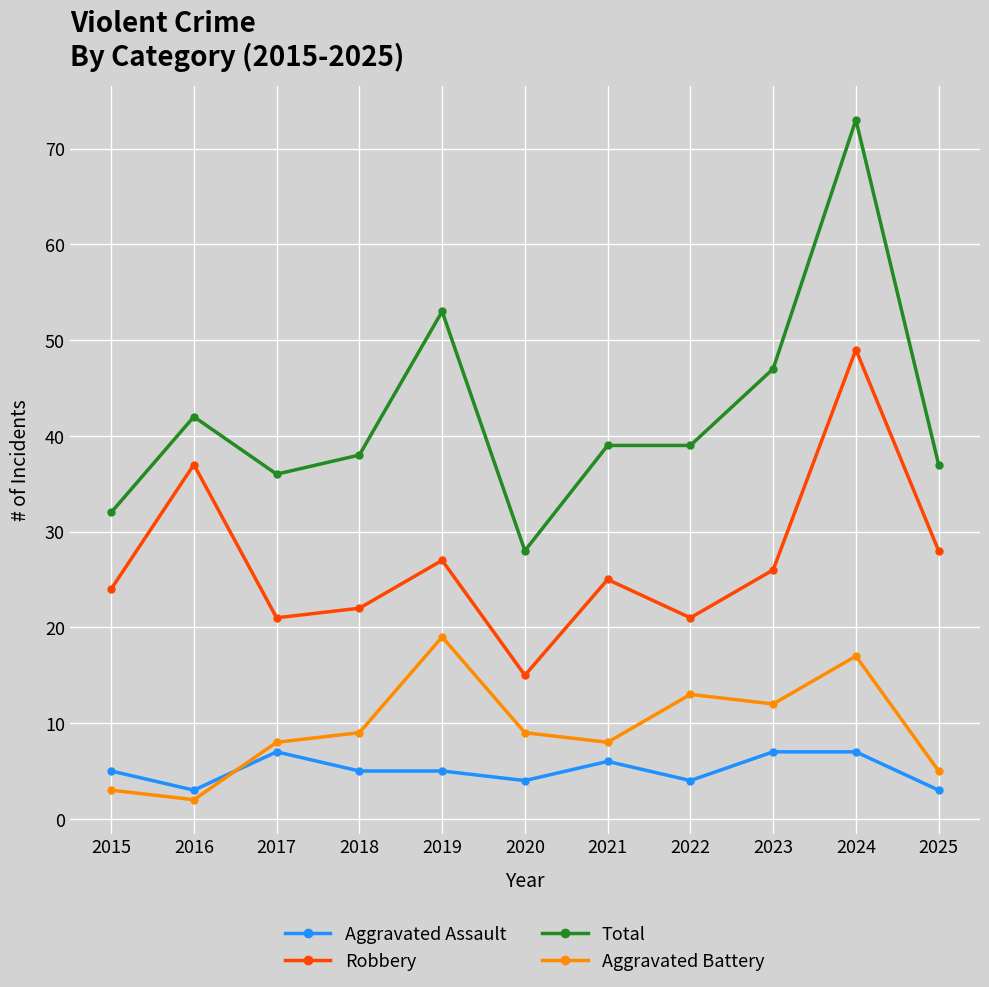

In Robbery, how many points are lower than both neighbors (excluding endpoints)?

3